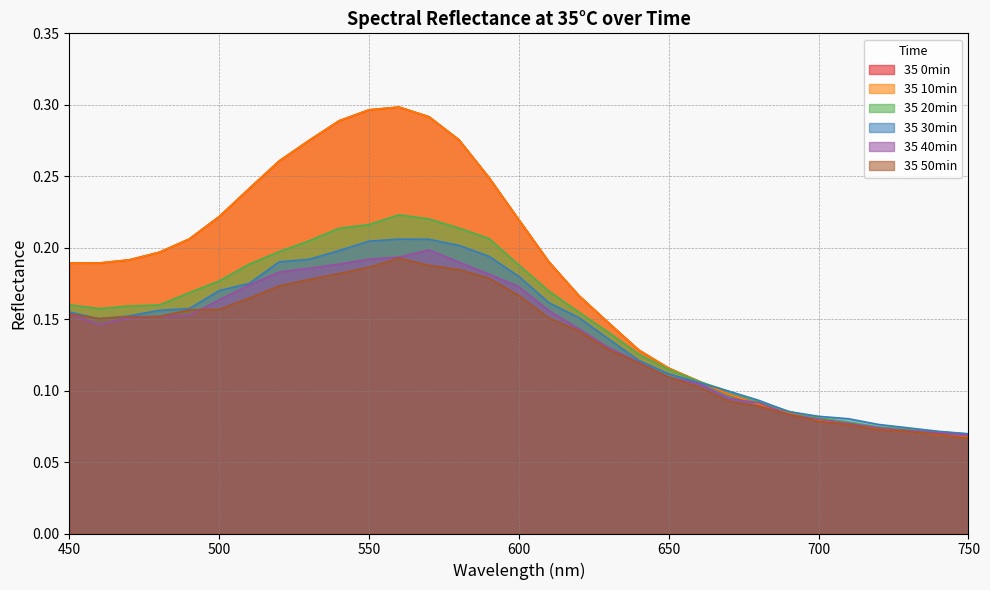

Does the chart display data point markers on the line(s)?

No